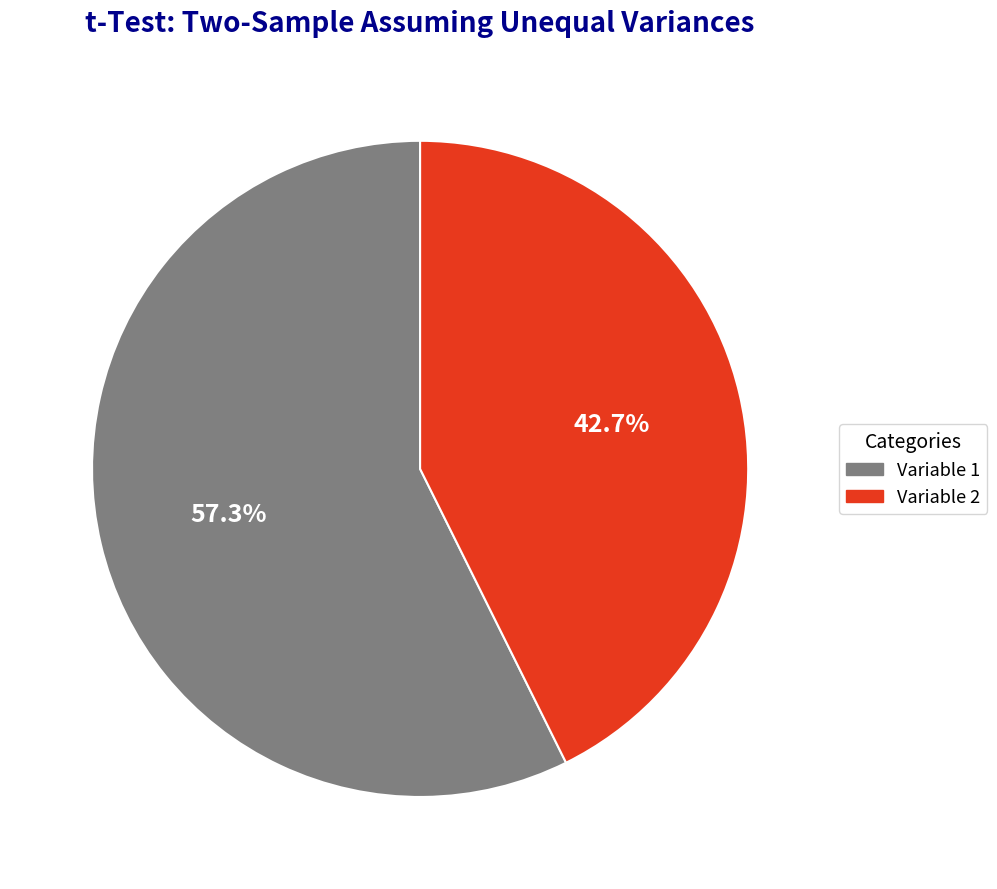

Which has a higher value, Variable 2 or Variable 1?

Variable 1